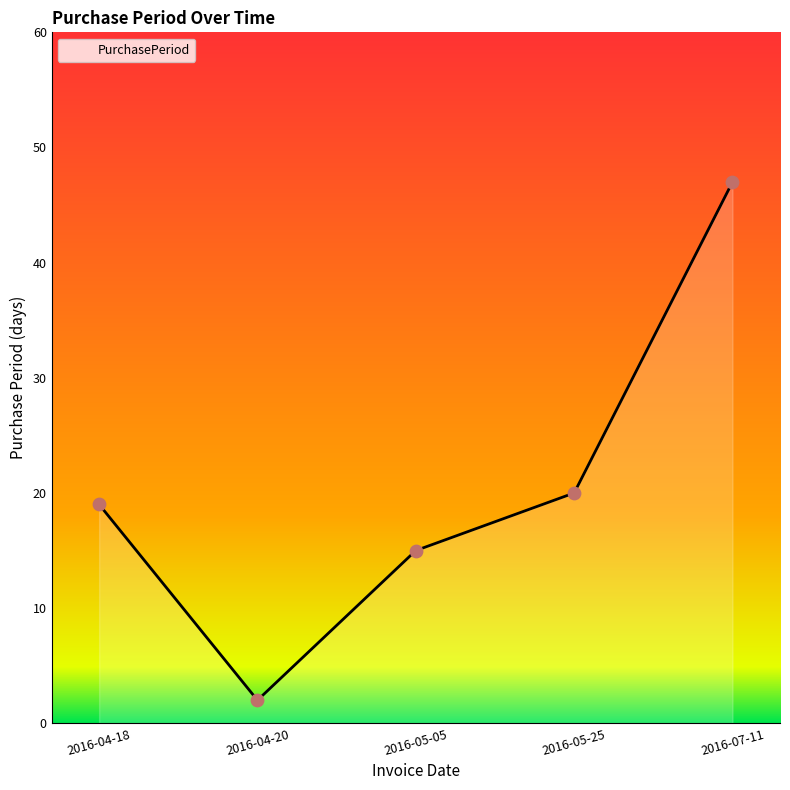

What is the change in value from 2016-05-05 to 2016-05-25?

+5